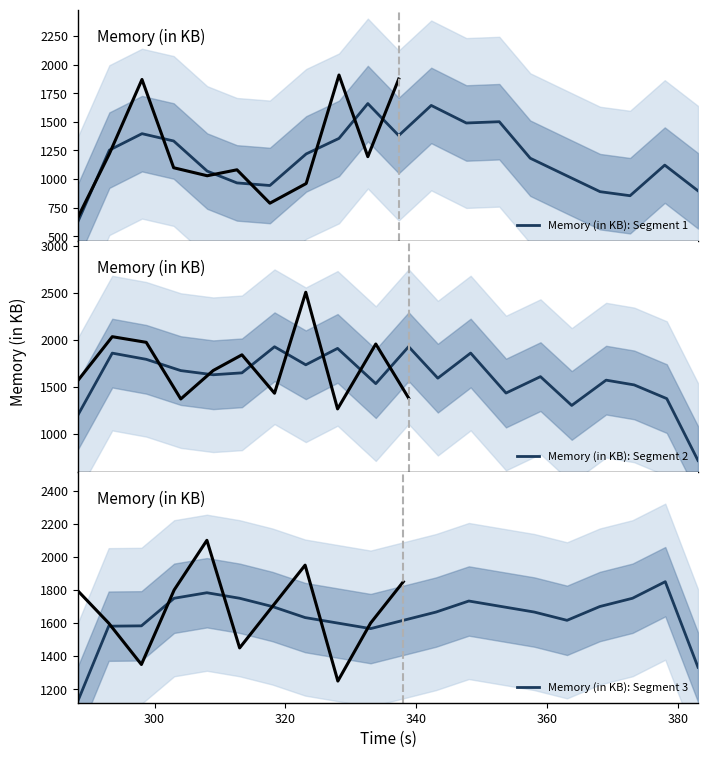

True or false: Memory (in KB): Segment 2 and Memory (in KB): Segment 3 cross at least once.

True